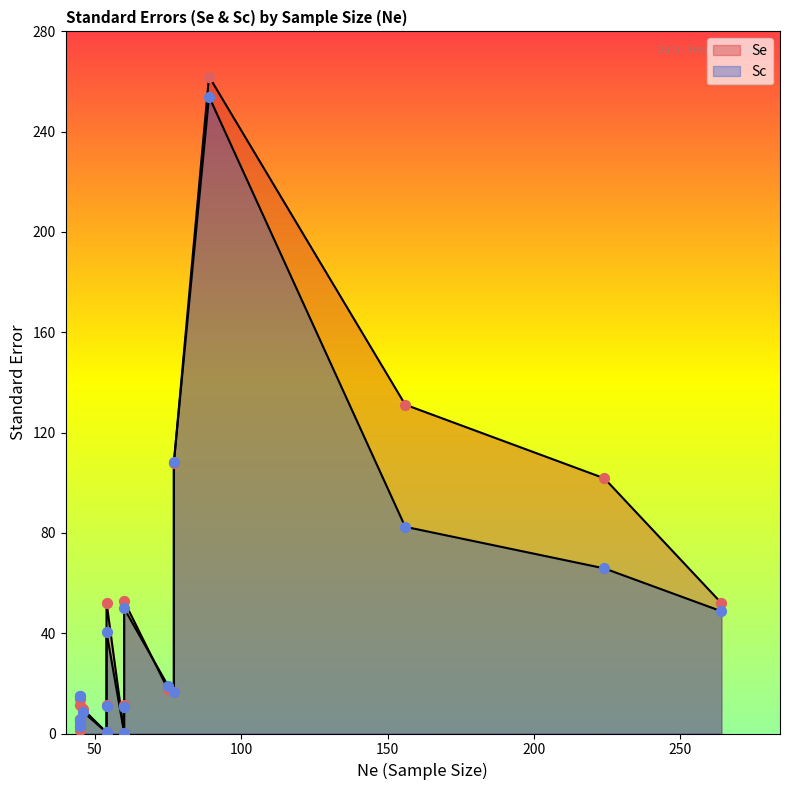

At how many categories does at least one series exceed 46?

7